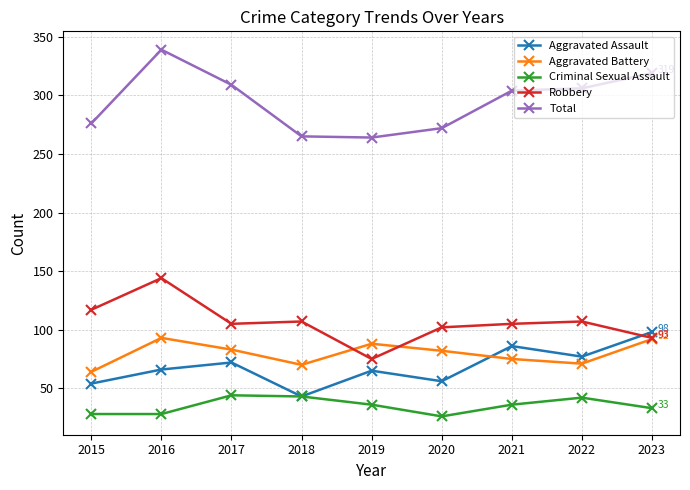

True or false: Total has more than 0 points higher than both neighbors.

True